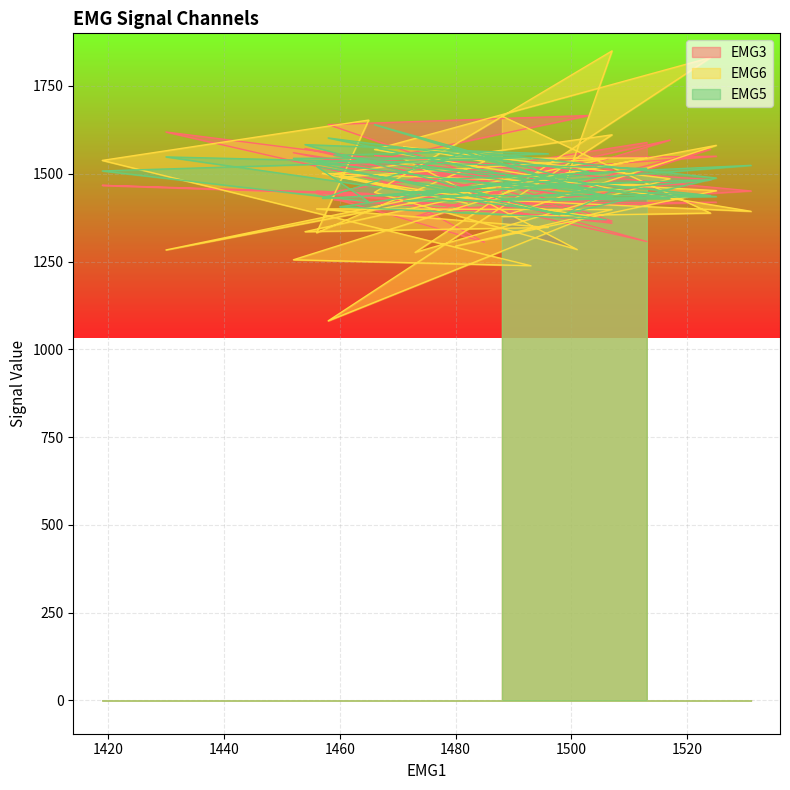

Which series has the largest total across all categories?

EMG5